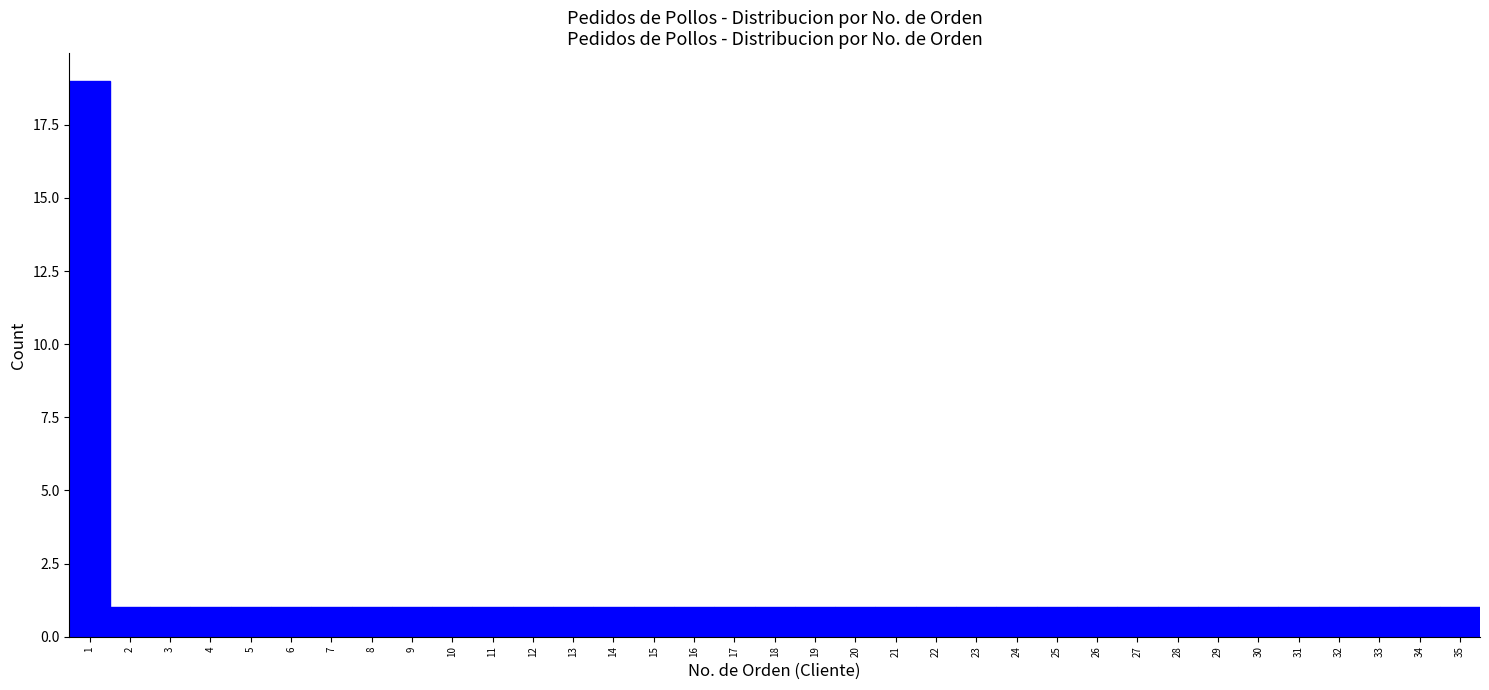

Over which range of the x-axis is the bar tallest?

0.5 to 1.5